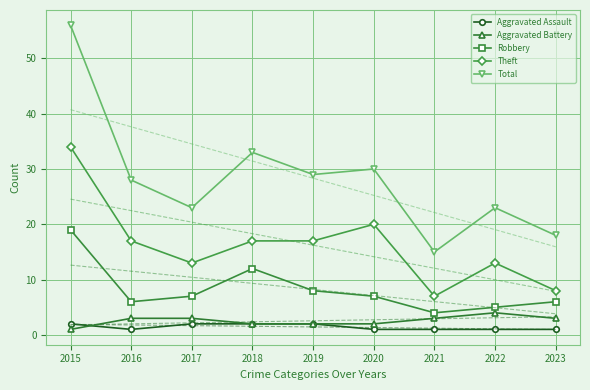

Reading left to right, transcribe all the data shown in this chart.

Aggravated Assault: 2015=2	2016=1	2017=2	2018=2	2019=2	2020=1	2021=1	2022=1	2023=1
Aggravated Battery: 2015=1	2016=3	2017=3	2018=2	2019=2	2020=2	2021=3	2022=4	2023=3
Robbery: 2015=19	2016=6	2017=7	2018=12	2019=8	2020=7	2021=4	2022=5	2023=6
Theft: 2015=34	2016=17	2017=13	2018=17	2019=17	2020=20	2021=7	2022=13	2023=8
Total: 2015=56	2016=28	2017=23	2018=33	2019=29	2020=30	2021=15	2022=23	2023=18